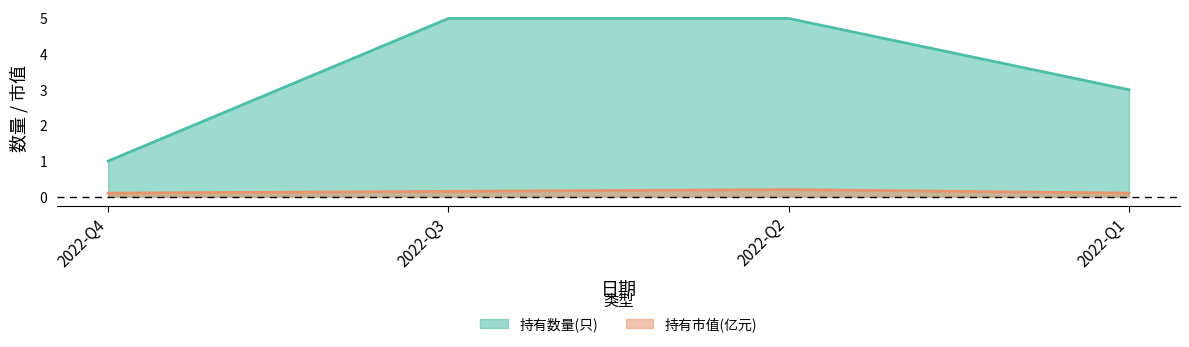

How many lines are shown in the chart?

2